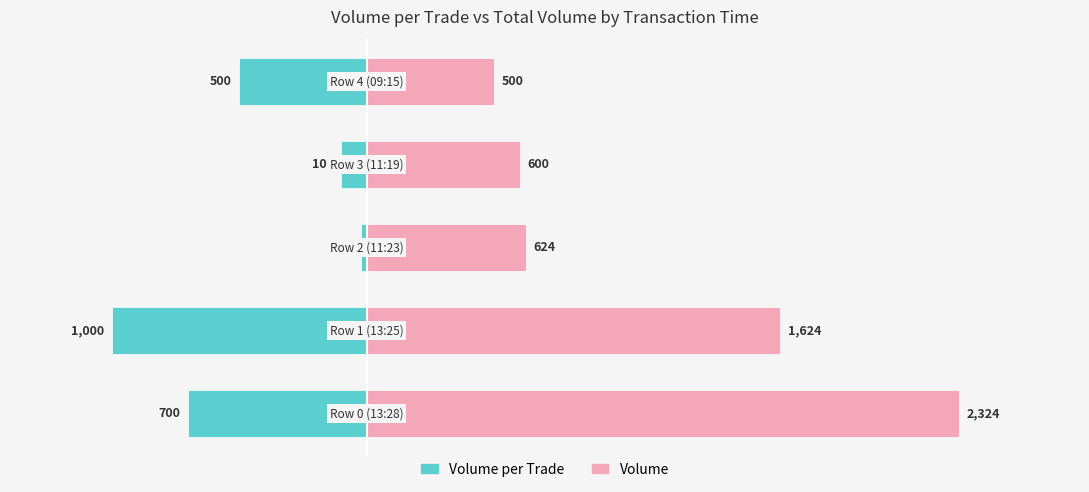

Is it true that Volume equals 2324 at 0?

True